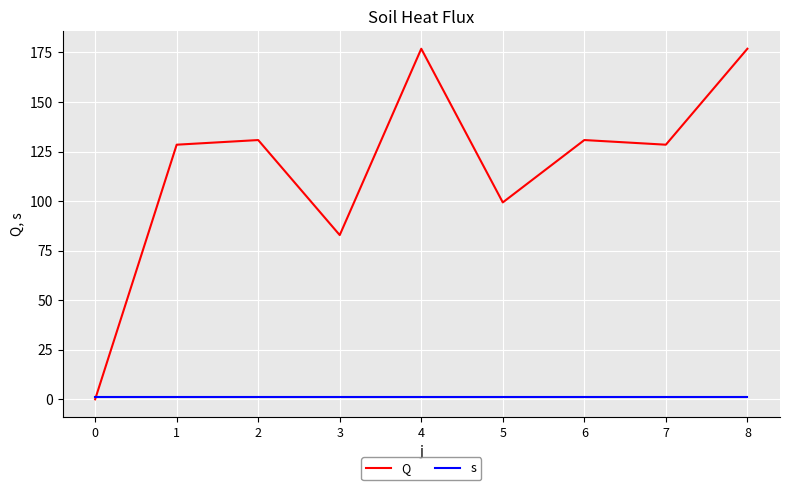

Reading right to left, transcribe all the data shown in this chart.

Q: 176.8	128.4	130.8	99.3	176.8	82.8	130.8	128.4	0.0
s: 1.0	1.0	1.0	1.0	1.0	1.0	1.0	1.0	1.0